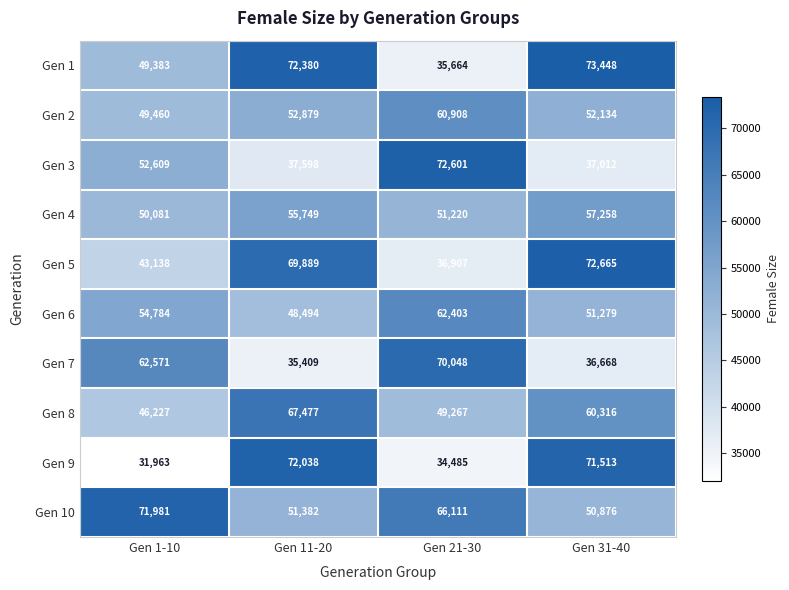

Which series has the largest total across all categories?

Gen 10